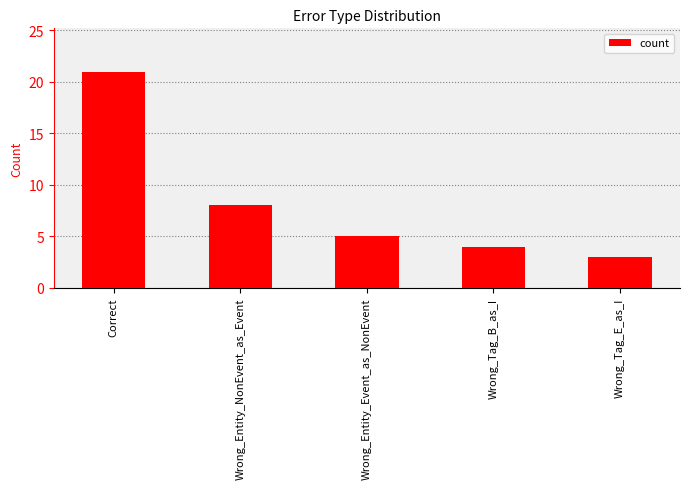

What is the ratio of the value at Wrong_Tag_B_as_I to the value at Wrong_Entity_Event_as_NonEvent?

0.8